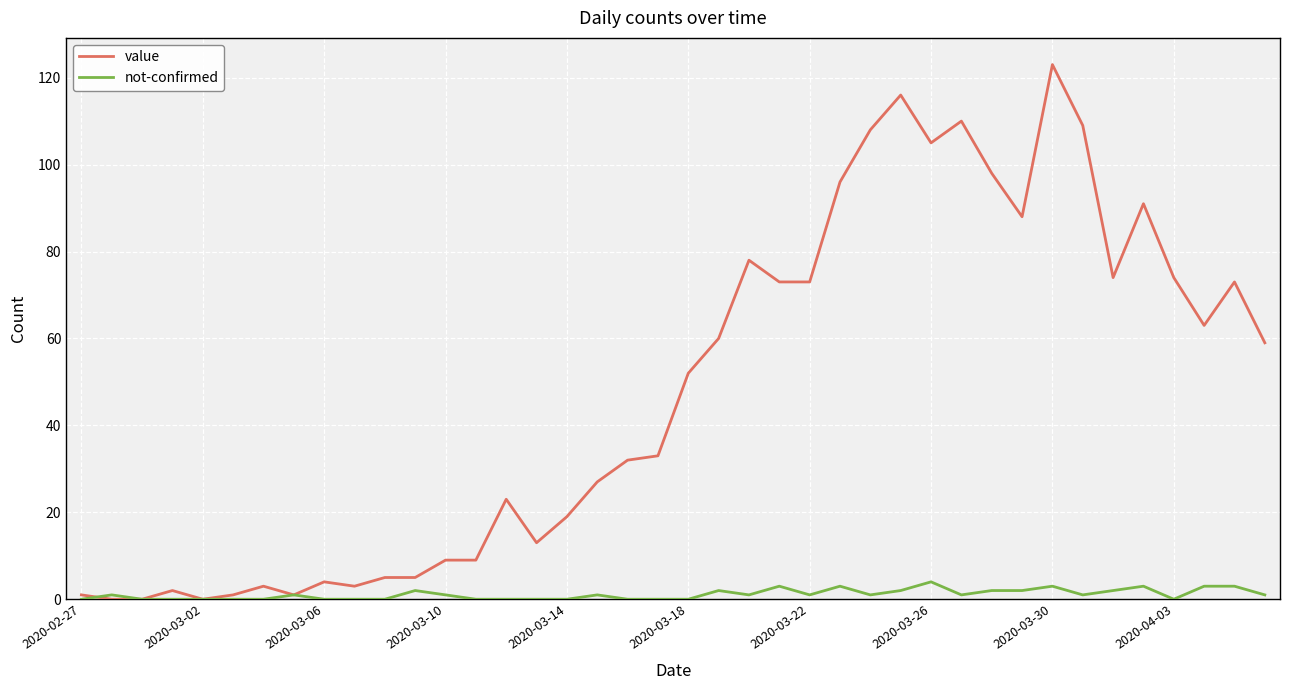

Count the number of categories in the chart.

40